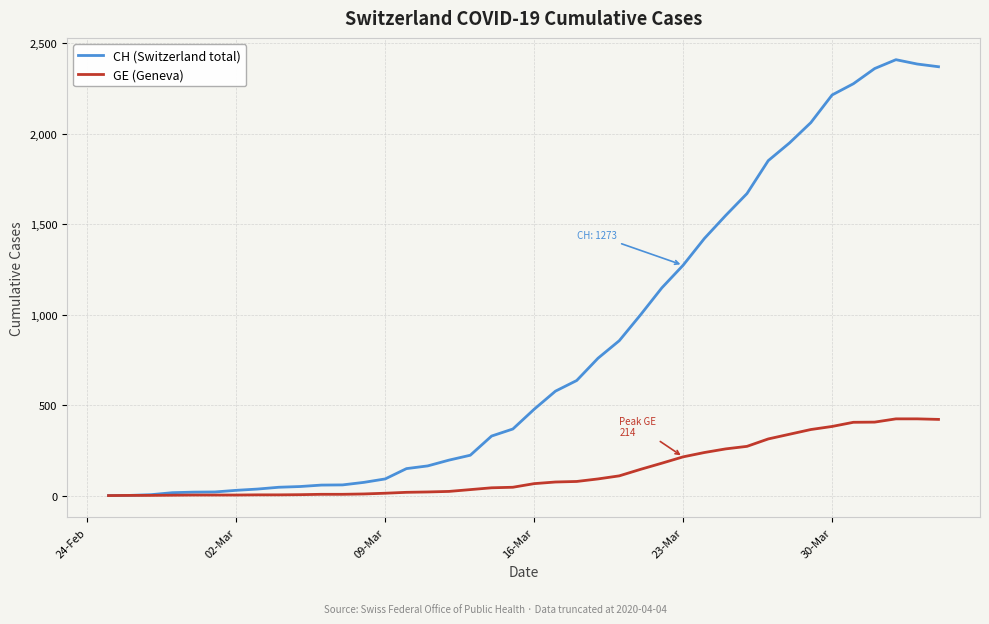

List the series in order of their overall mean, lowest first.

GE (Geneva), CH (Switzerland total)